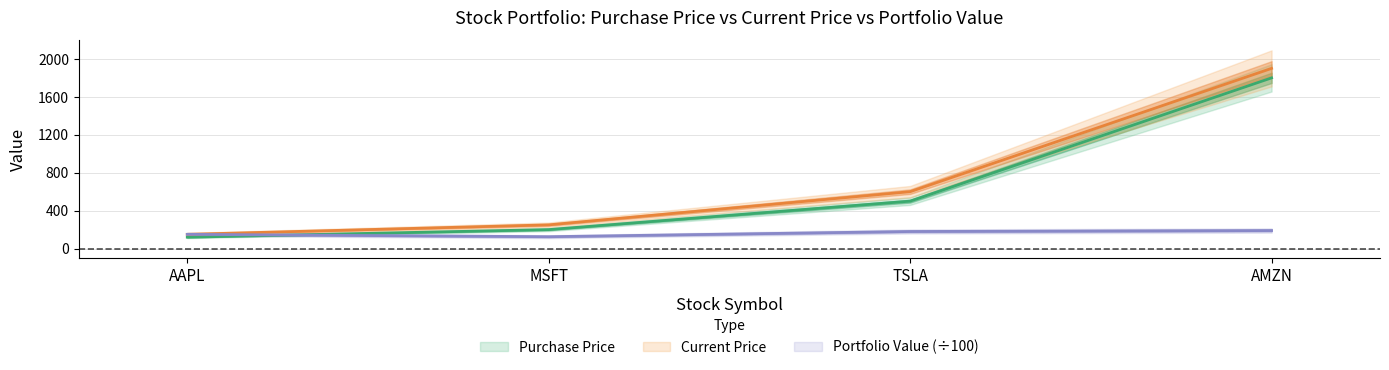

True or false: Portfolio Value and Purchase Price intersect in this chart.

True